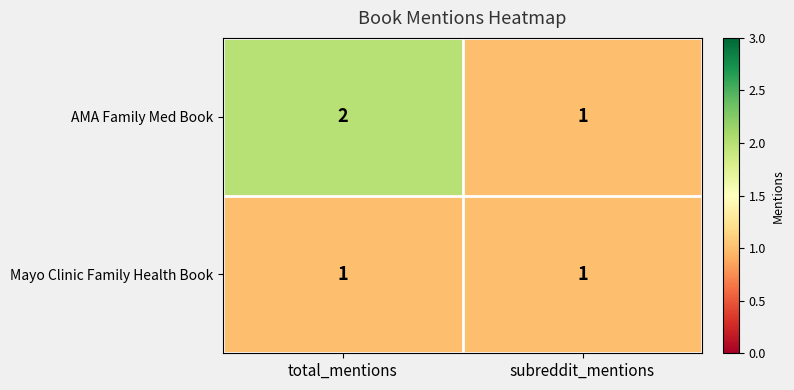

At which category is the sum across all series the highest?

total_mentions